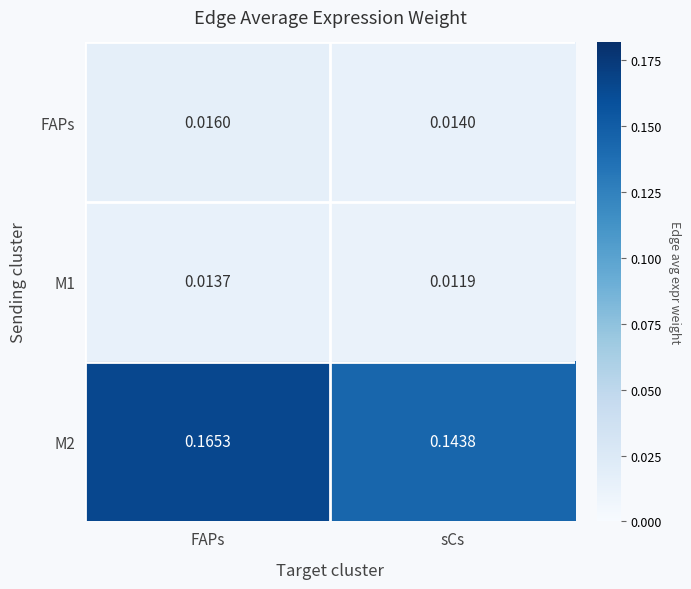

At which label is FAPs closest to 0?

sCs